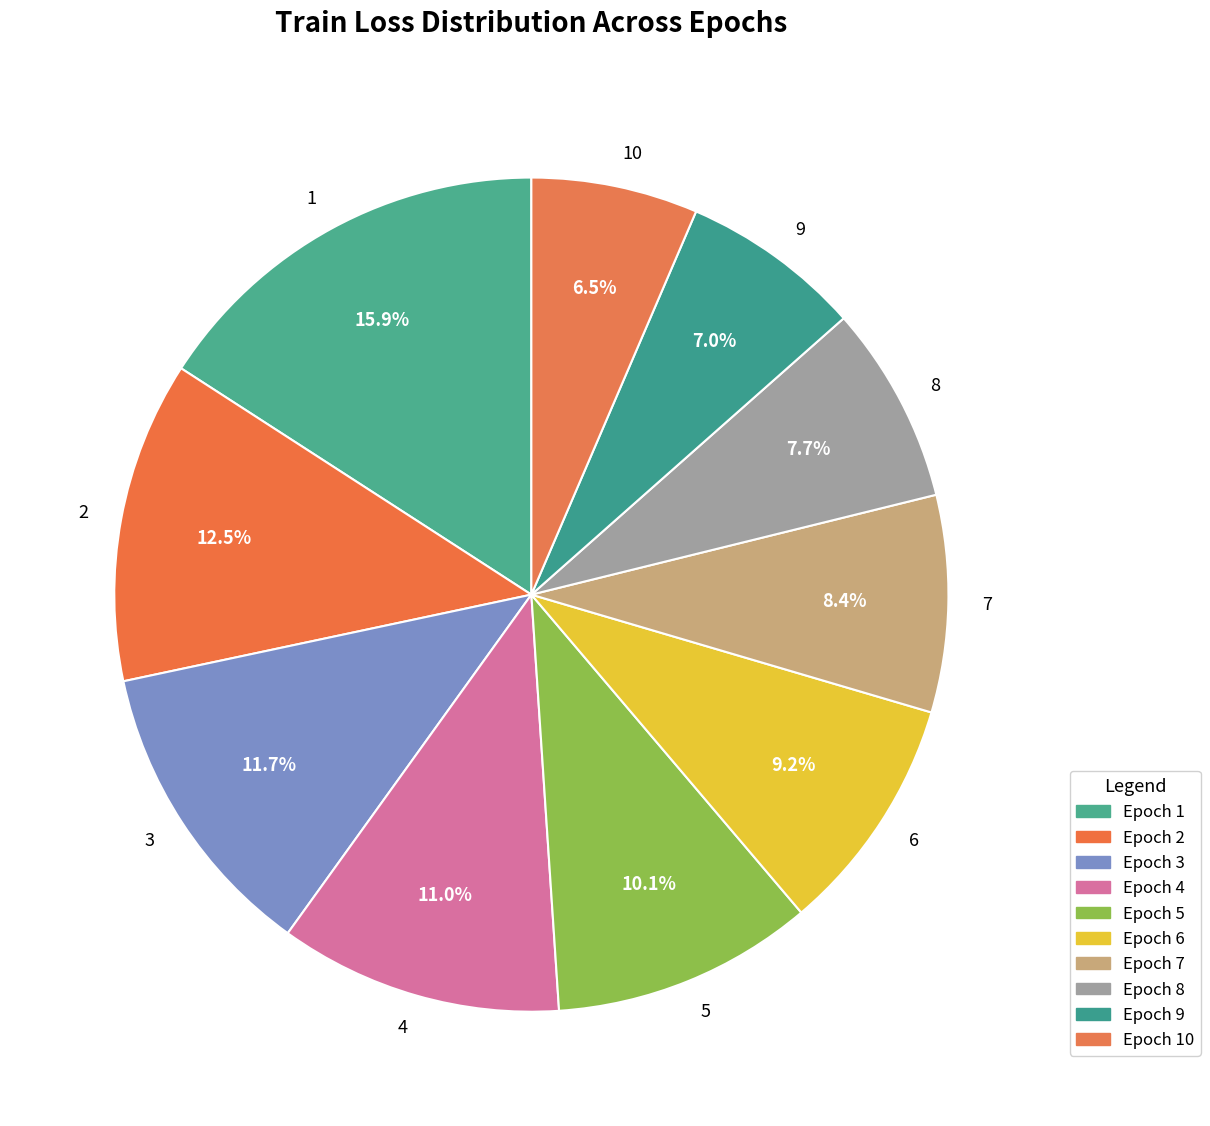

Between 7 and 8, which is larger?

7